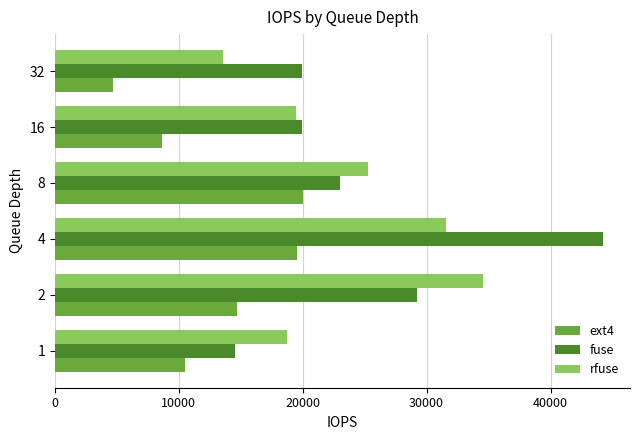

What is the sum of all ext4 values?

78099.4